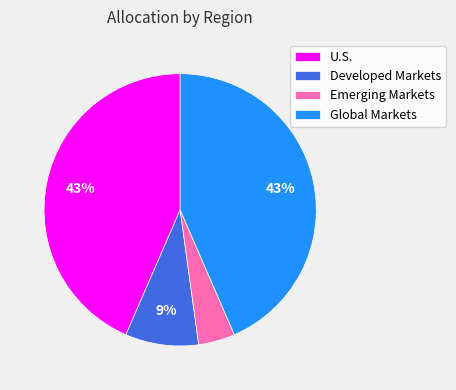

How many segments does this pie chart have?

4